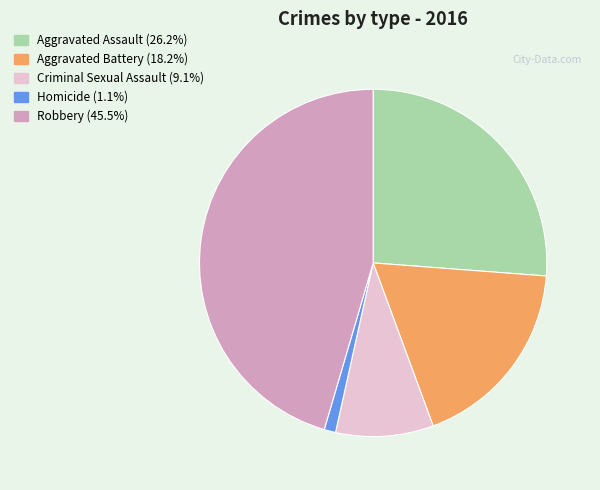

Is the sum of Robbery and Homicide greater than half?

No